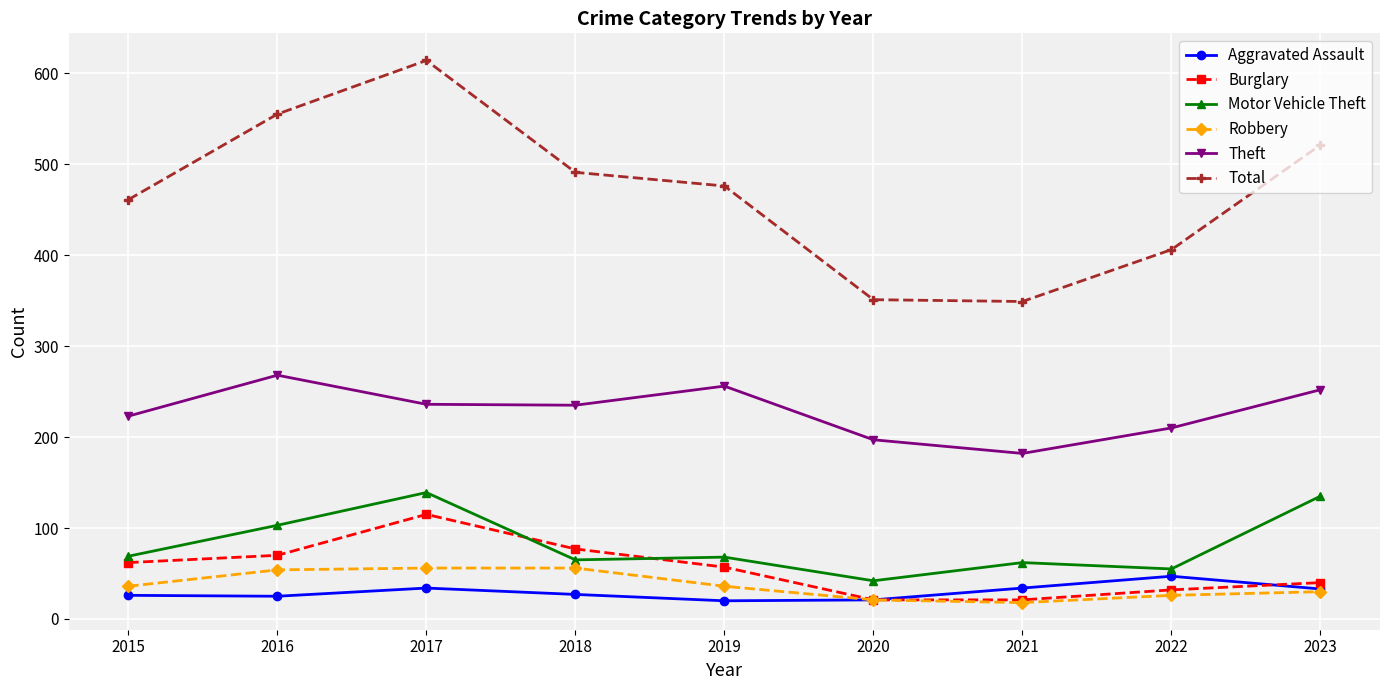

What is the maximum value for Aggravated Assault?

47